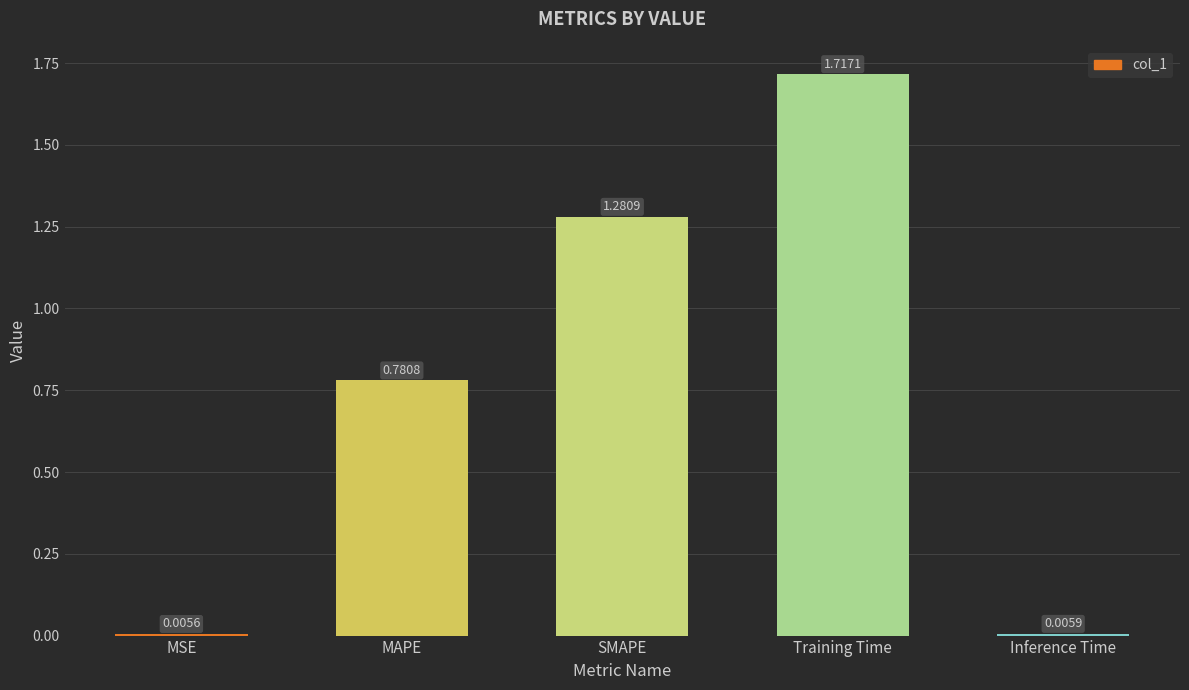

The value at Training Time is 2.4. True or false?

False